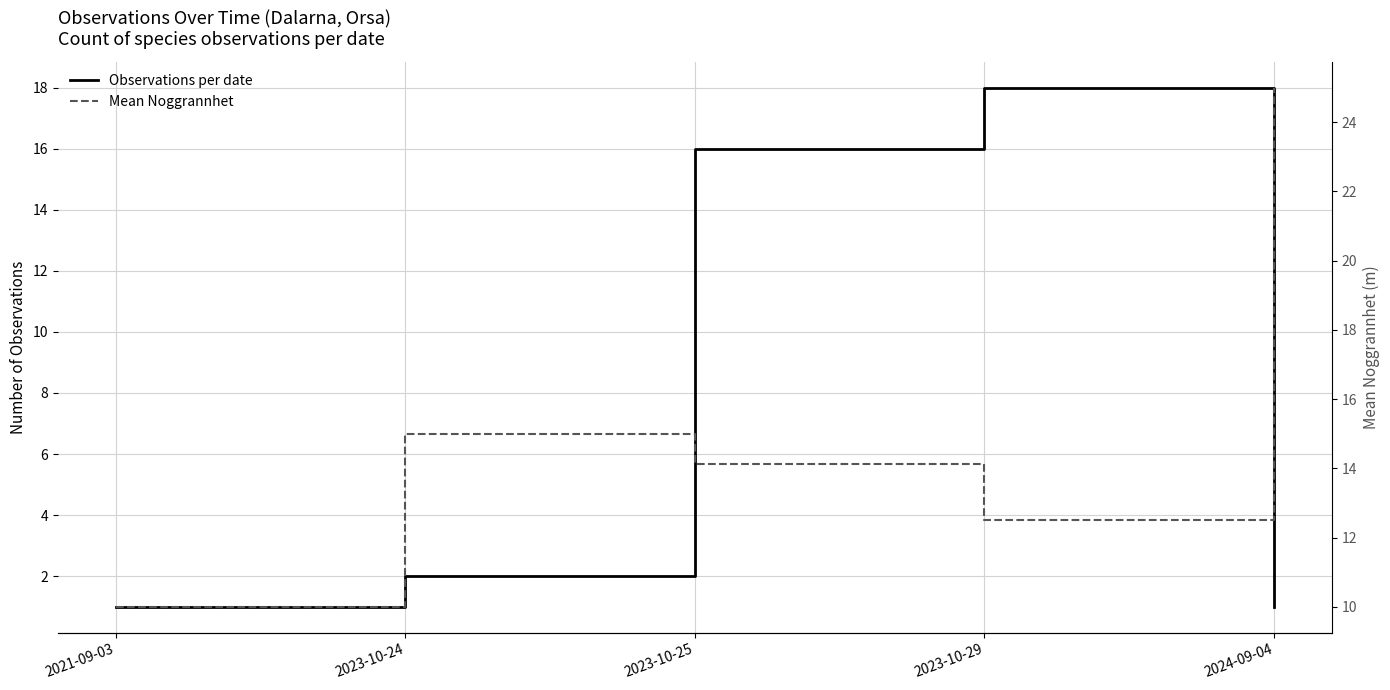

What is the minimum value for Observations per date?

1.0